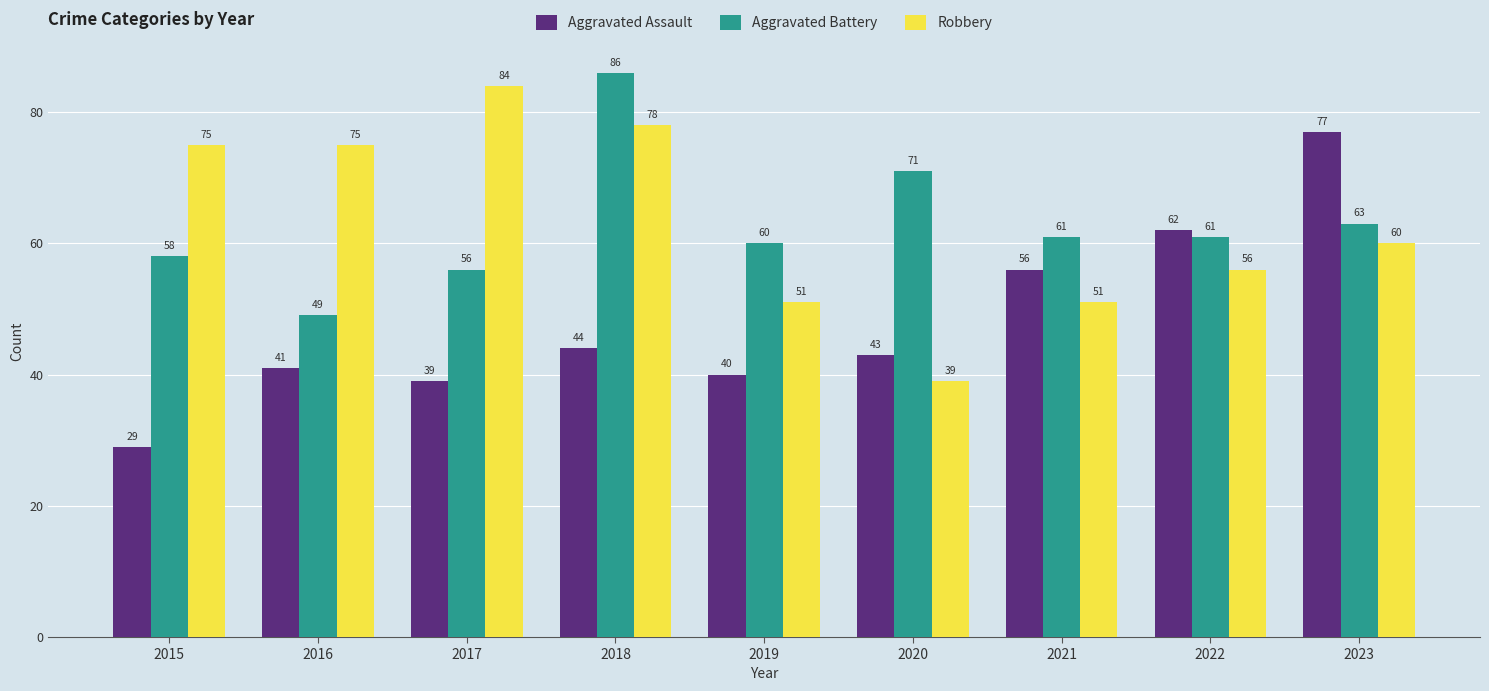

What is the total value across all series at 2020?

153